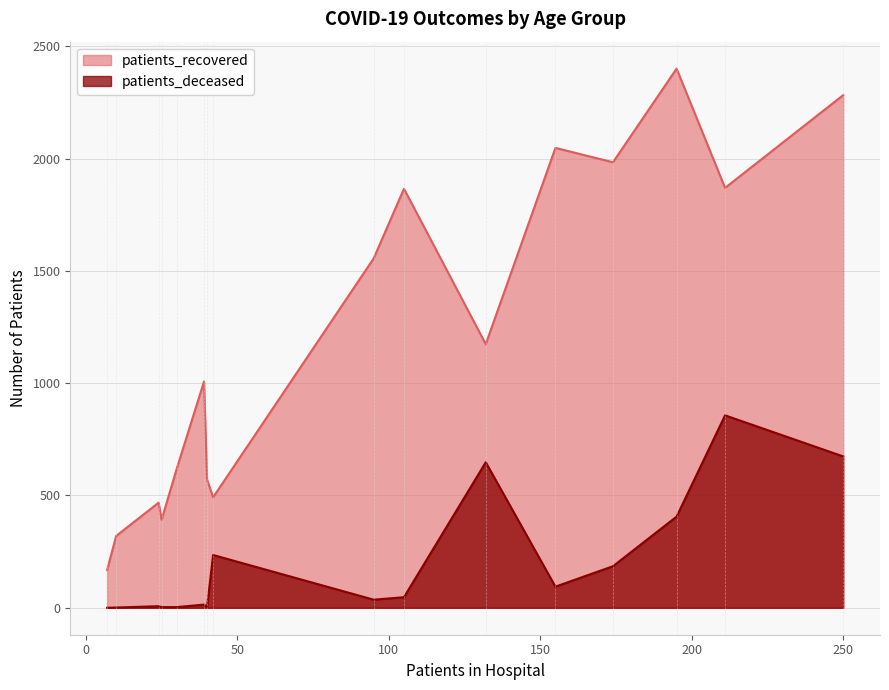

What is the difference between the maximum and minimum values in the patients_deceased series?

857